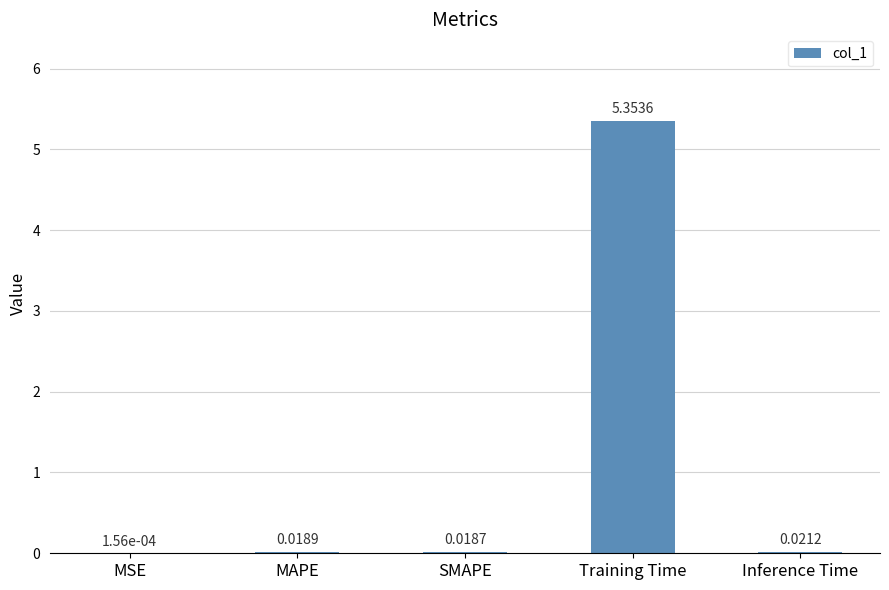

Which label corresponds to the largest value in the chart?

Training Time